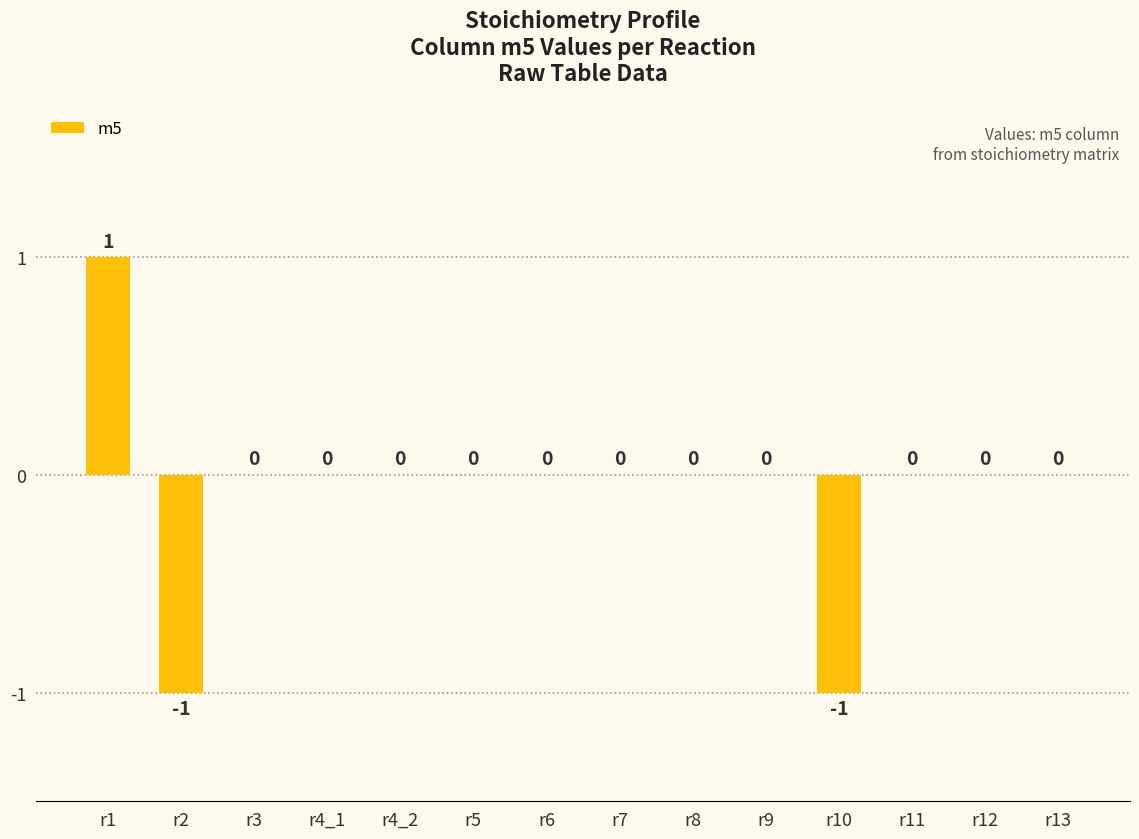

The chart shows a value of -2 at r2. True or false?

False